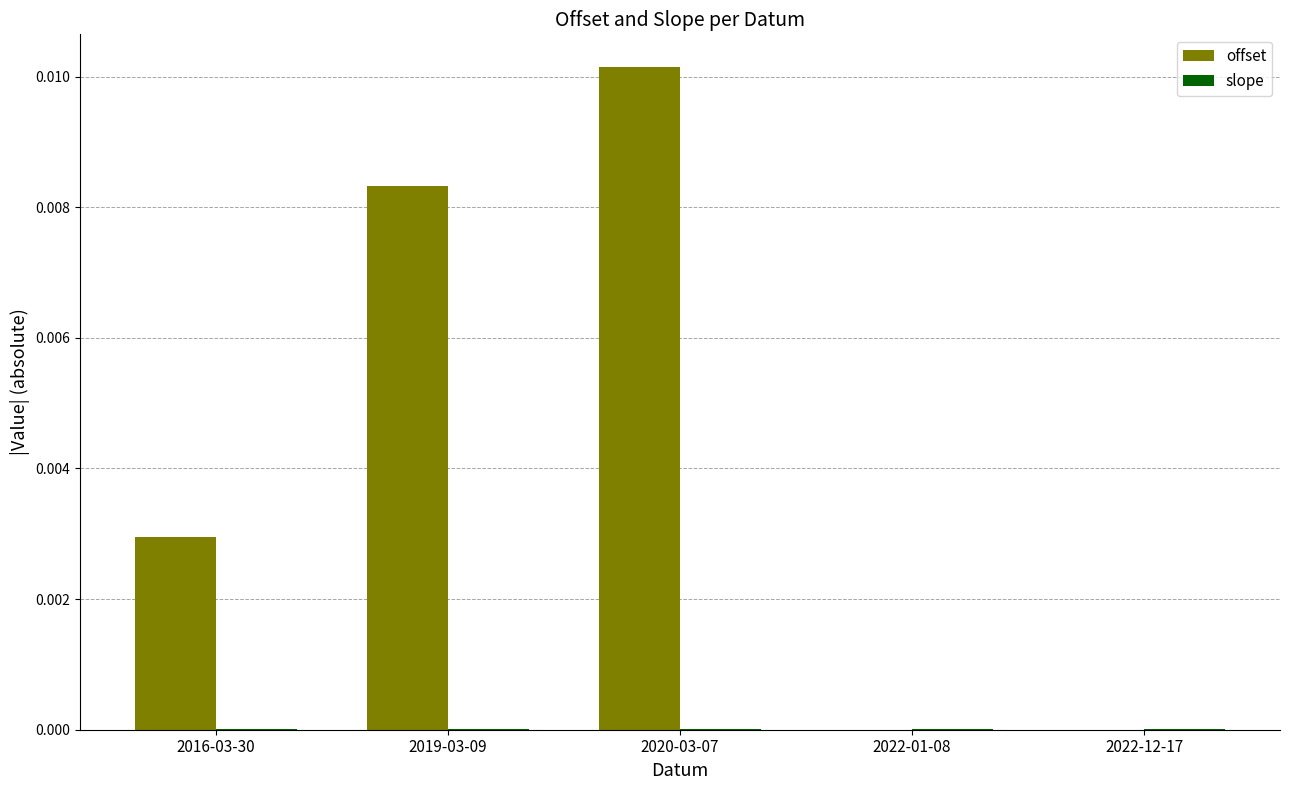

Which series has the largest total across all categories?

offset